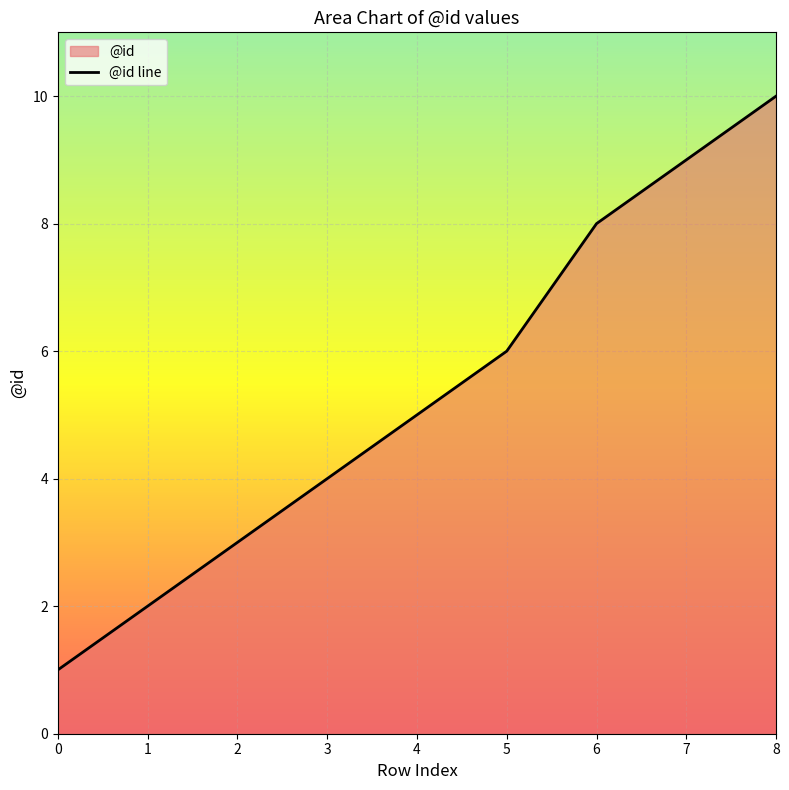

The value at 3 is 4. True or false?

True